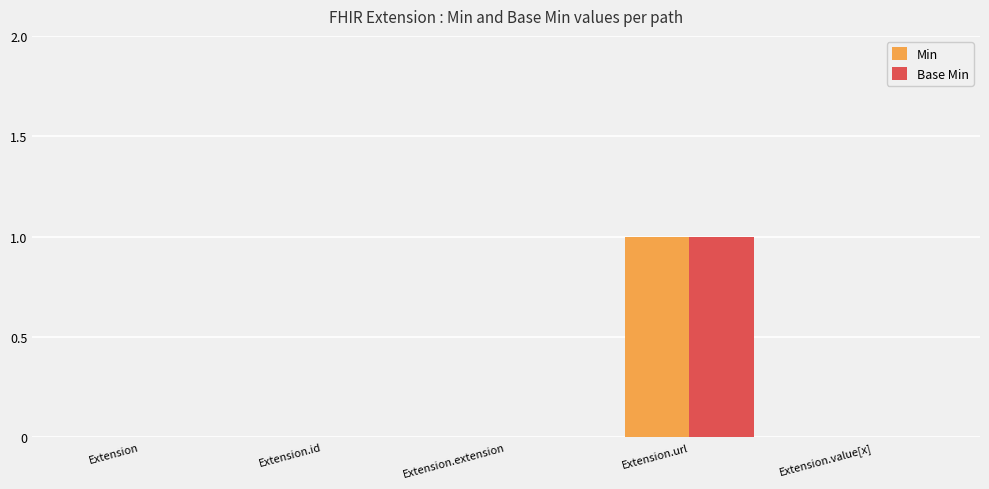

How many data points does each series have?

5